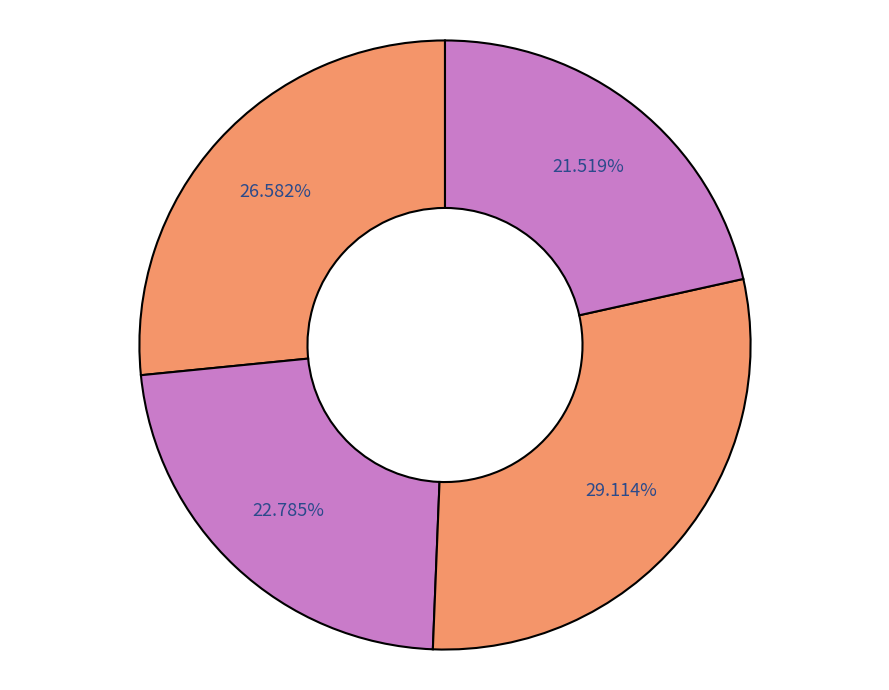

How many slices are in this pie chart?

4